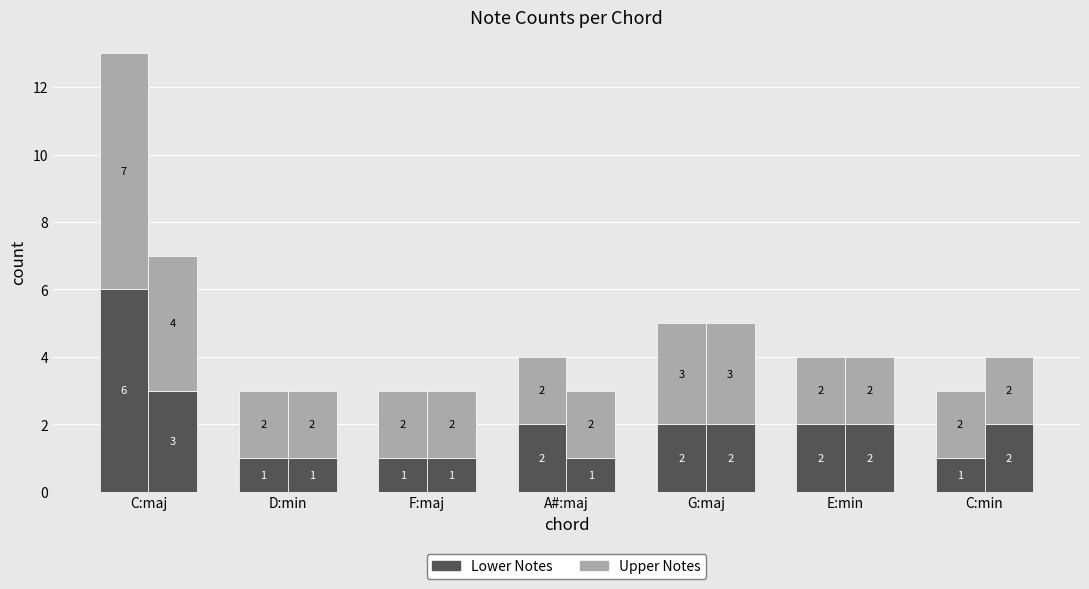

What is the sum of the Measures (lower) values at E:min and D:min?

3